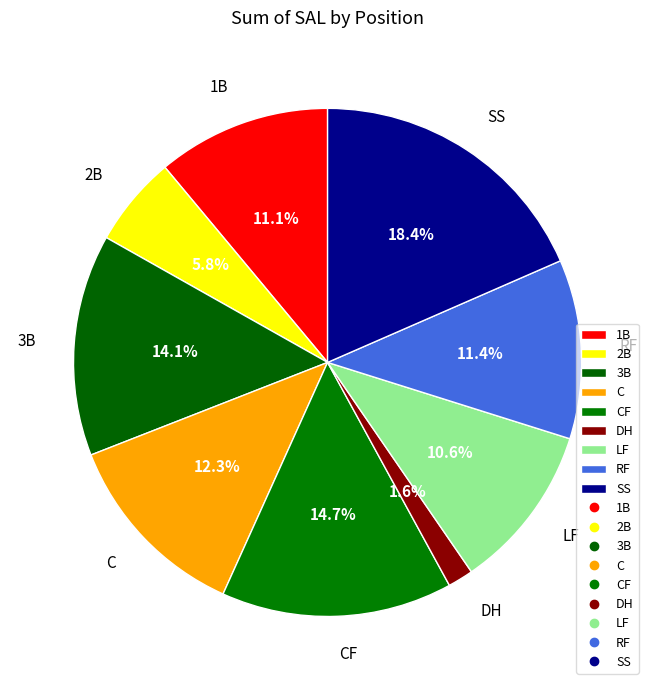

What portion of the pie excludes C?

87.7%